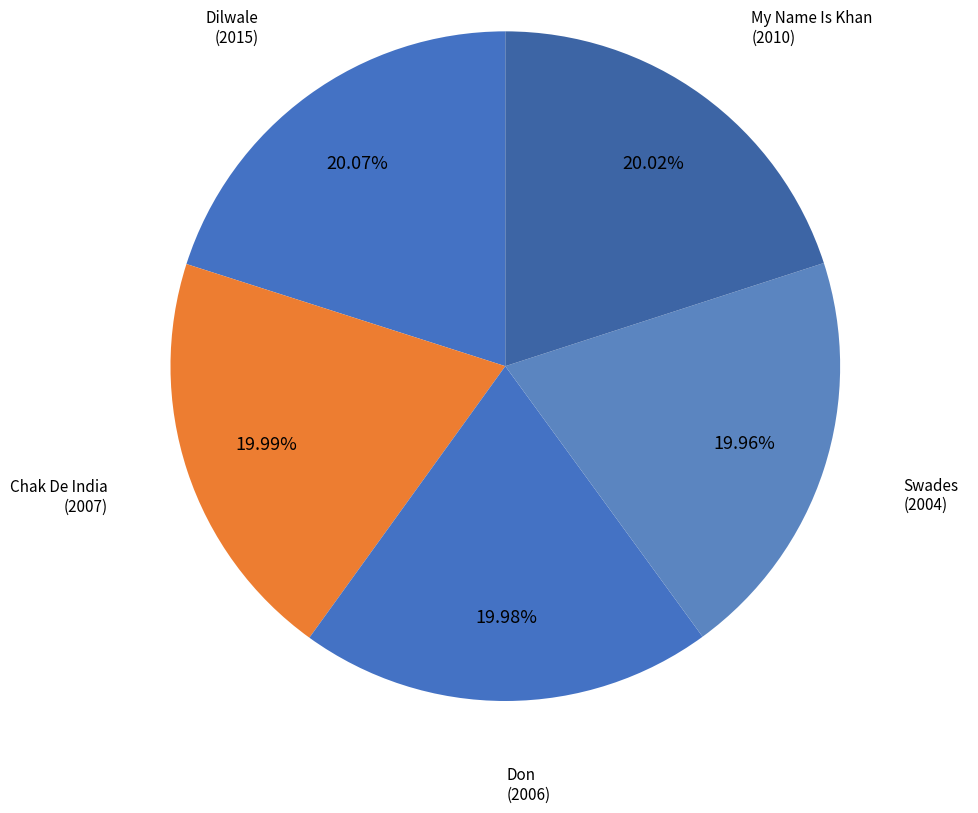

How many segments does this pie chart have?

5